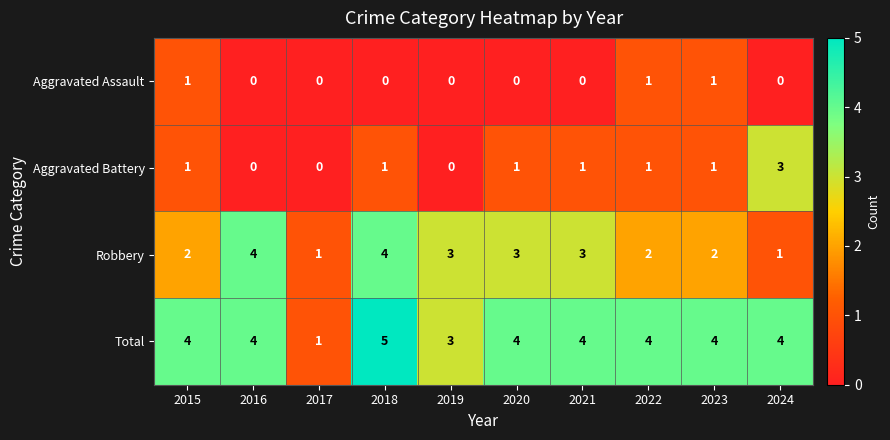

Is it true that Robbery equals 1 at 2022?

False